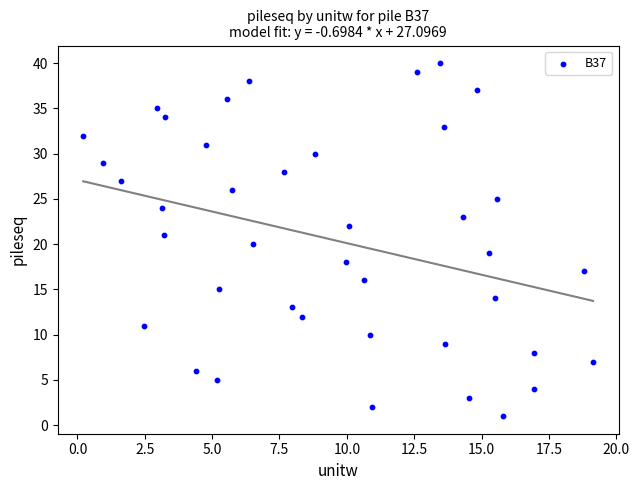

What is the range of Y values (max minus min)?

39